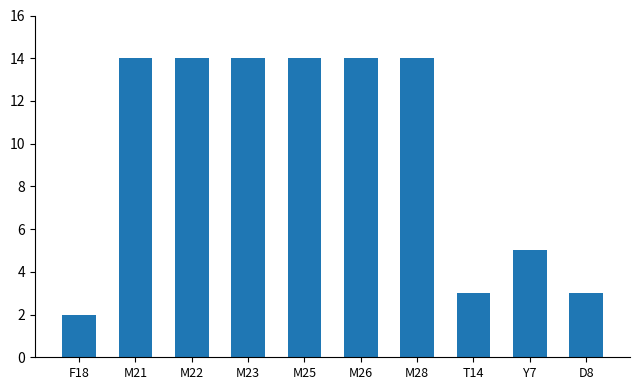

The value at M21 is 14. True or false?

True